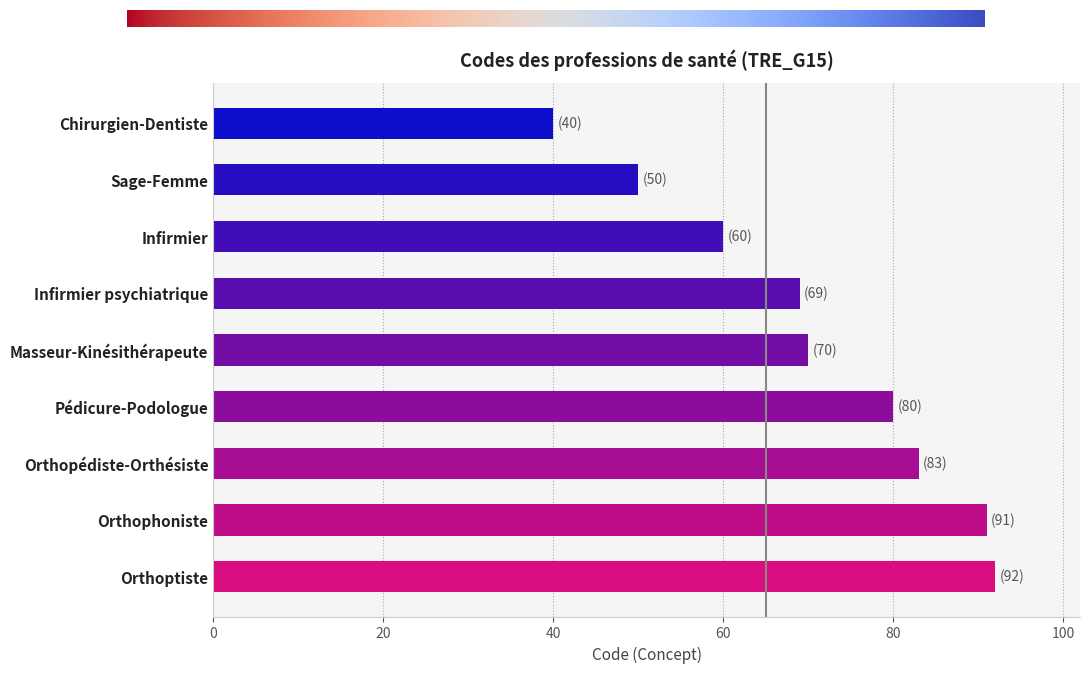

Rank the categories by value from highest to lowest.

Orthoptiste, Orthophoniste, Orthopédiste-Orthésiste, Pédicure-Podologue, Masseur-Kinésithérapeute, Infirmier psychiatrique, Infirmier, Sage-Femme, Chirurgien-Dentiste